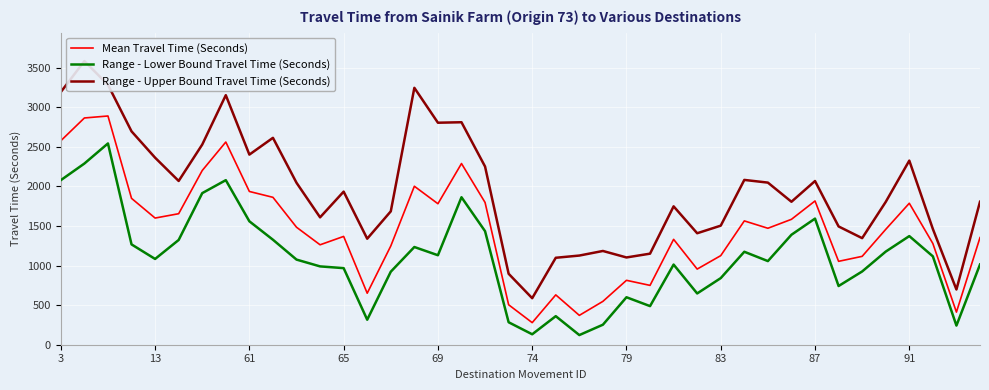

Rank the series by their average value, from lowest to highest.

Range - Lower Bound Travel Time (Seconds), Mean Travel Time (Seconds), Range - Upper Bound Travel Time (Seconds)